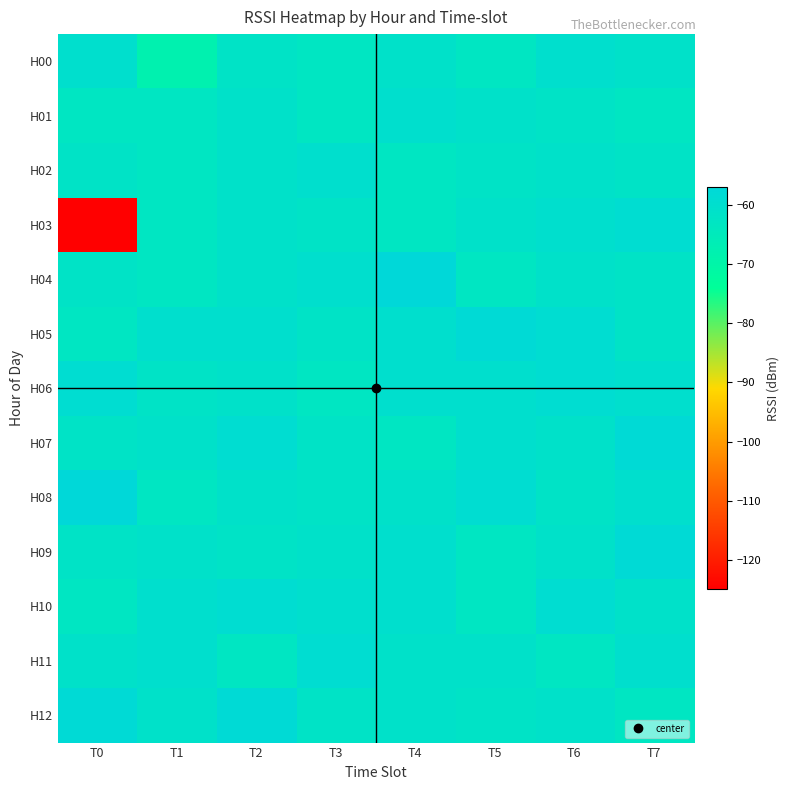

Reading right to left, list all the values displayed in this chart.

H00: T7=-61	T6=-60	T5=-63	T4=-61	T3=-63	T2=-62	T1=-68	T0=-60
H01: T7=-63	T6=-62	T5=-61	T4=-60	T3=-63	T2=-61	T1=-63	T0=-63
H02: T7=-62	T6=-61	T5=-62	T4=-63	T3=-60	T2=-61	T1=-63	T0=-62
H03: T7=-59	T6=-60	T5=-61	T4=-63	T3=-62	T2=-61	T1=-63	T0=-125
H04: T7=-62	T6=-61	T5=-63	T4=-57	T3=-60	T2=-61	T1=-63	T0=-62
H05: T7=-62	T6=-59	T5=-58	T4=-60	T3=-62	T2=-60	T1=-60	T0=-63
H06: T7=-60	T6=-59	T5=-60	T4=-60	T3=-63	T2=-61	T1=-62	T0=-59
H07: T7=-58	T6=-61	T5=-60	T4=-63	T3=-62	T2=-59	T1=-61	T0=-62
H08: T7=-60	T6=-62	T5=-59	T4=-61	T3=-62	T2=-61	T1=-63	T0=-57
H09: T7=-58	T6=-61	T5=-63	T4=-60	T3=-61	T2=-62	T1=-61	T0=-62
H10: T7=-61	T6=-59	T5=-63	T4=-60	T3=-60	T2=-59	T1=-60	T0=-63
H11: T7=-60	T6=-63	T5=-61	T4=-61	T3=-59	T2=-63	T1=-60	T0=-61
H12: T7=-63	T6=-61	T5=-62	T4=-61	T3=-62	T2=-58	T1=-61	T0=-58